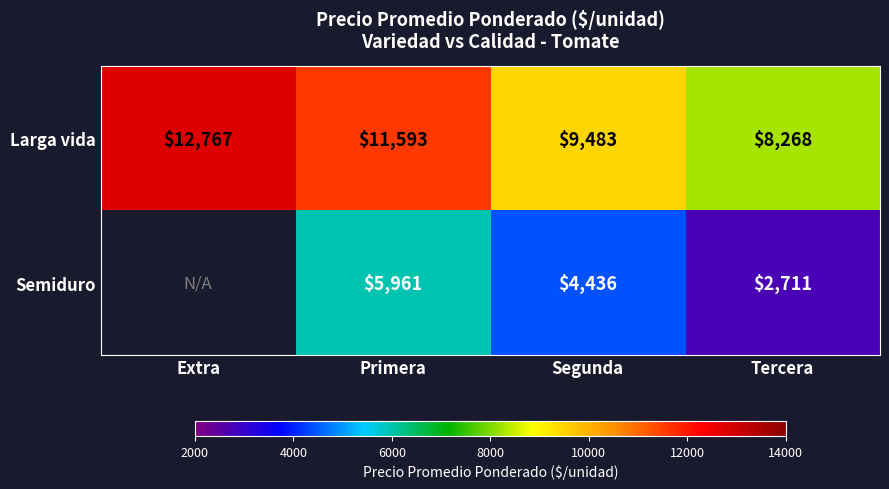

Is it true that Semiduro equals 3010.5 at Segunda?

False